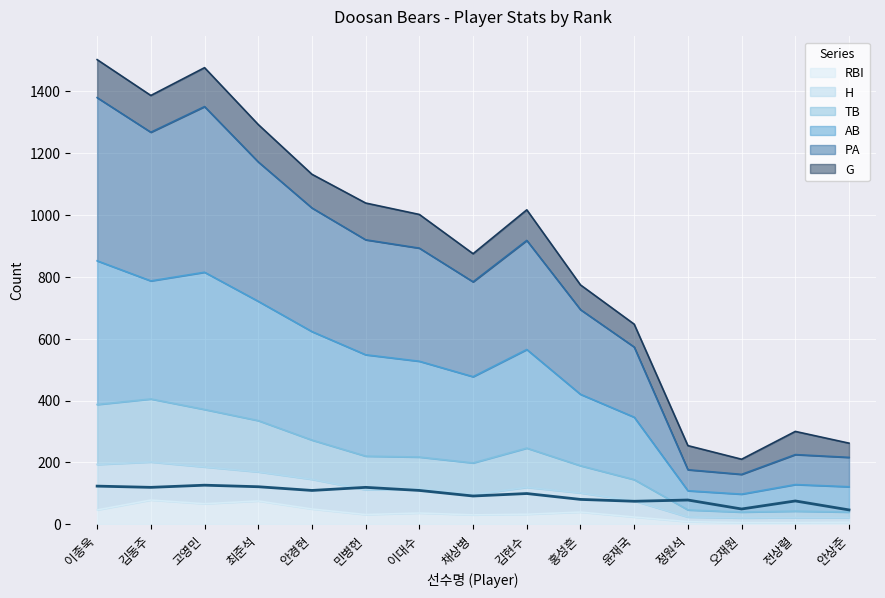

In TB, how many points are lower than both neighbors (excluding endpoints)?

2